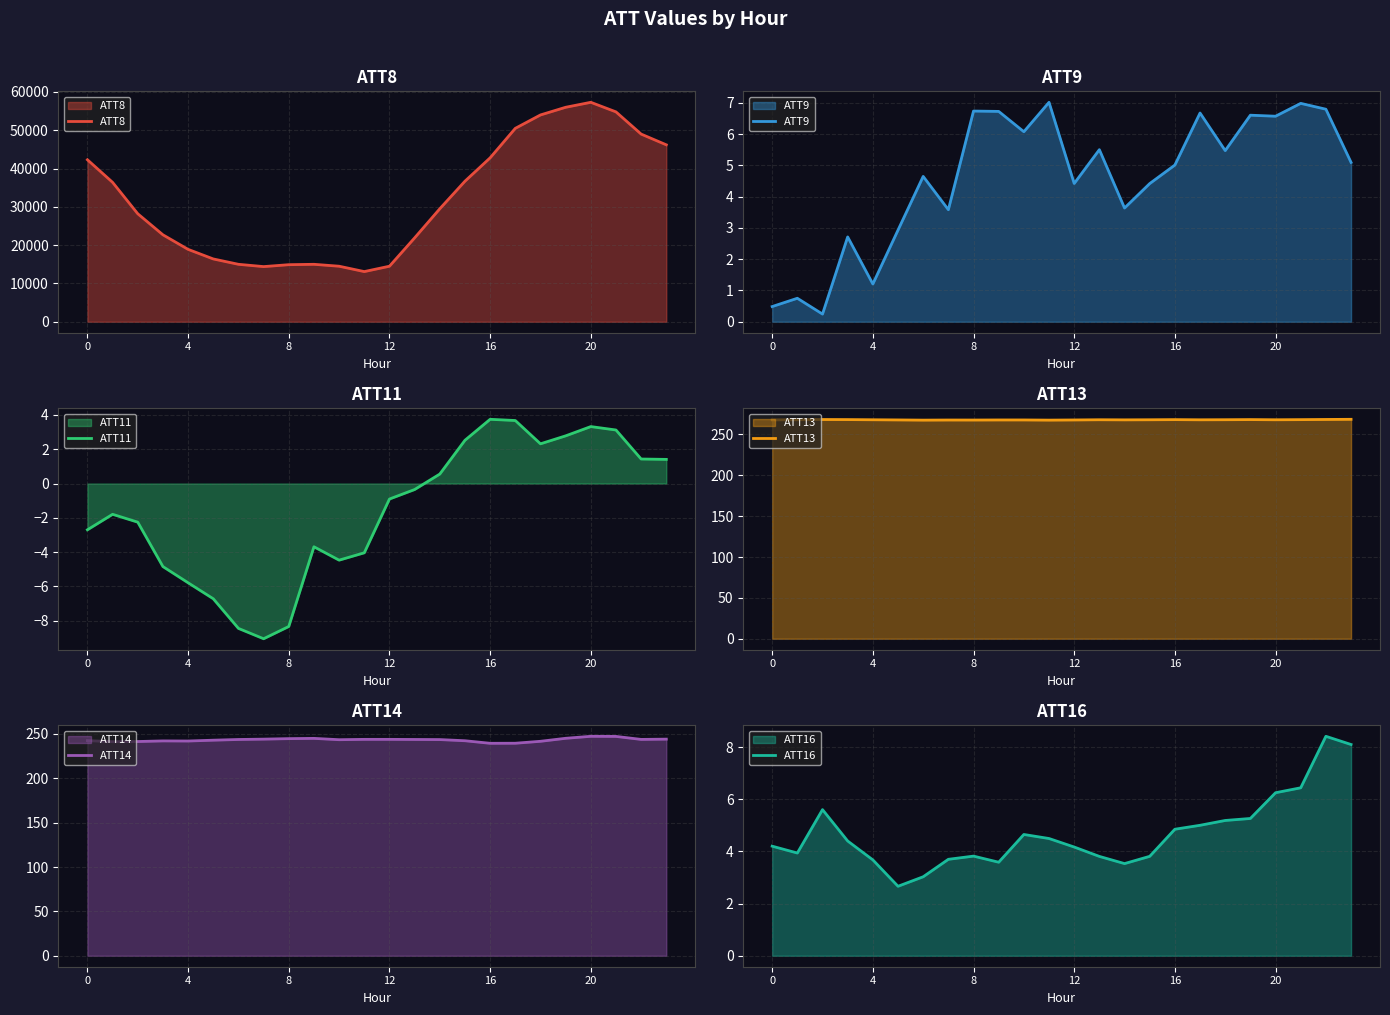

Reading left to right, transcribe all the data shown in this chart.

ATT8: 42300.0	36400.0	28200.0	22700.0	18900.0	16400.0	15000.0	14400.0	14900.0	15000.0	14500.0	13100.0	14500.0	21900.0	29500.0	36700.0	42800.0	50500.0	54000.0	56000.0	57300.0	54800.0	49000.0	46200.0
ATT9: 0.5	0.8	0.2	2.7	1.2	2.9	4.6	3.6	6.7	6.7	6.1	7.0	4.4	5.5	3.6	4.4	5.0	6.7	5.5	6.6	6.6	7.0	6.8	5.1
ATT11: -2.7	-1.8	-2.3	-4.8	-5.8	-6.7	-8.4	-9.1	-8.3	-3.7	-4.5	-4.0	-0.9	-0.4	0.6	2.5	3.7	3.7	2.3	2.8	3.3	3.1	1.4	1.4
ATT13: 267.8	267.9	268.2	268.1	267.9	267.7	267.5	267.6	267.6	267.7	267.7	267.5	267.7	267.9	267.8	267.9	268.1	267.9	268.0	268.1	267.9	268.1	268.3	268.5
ATT14: 242.4	241.2	241.4	242.1	242.0	242.9	243.7	244.1	244.7	245.0	243.5	243.9	243.9	243.7	243.6	242.3	239.4	239.5	241.7	245.1	247.3	247.2	243.8	244.1
ATT16: 4.2	3.9	5.6	4.4	3.7	2.7	3.0	3.7	3.8	3.6	4.7	4.5	4.2	3.8	3.5	3.8	4.9	5.0	5.2	5.3	6.3	6.4	8.4	8.1